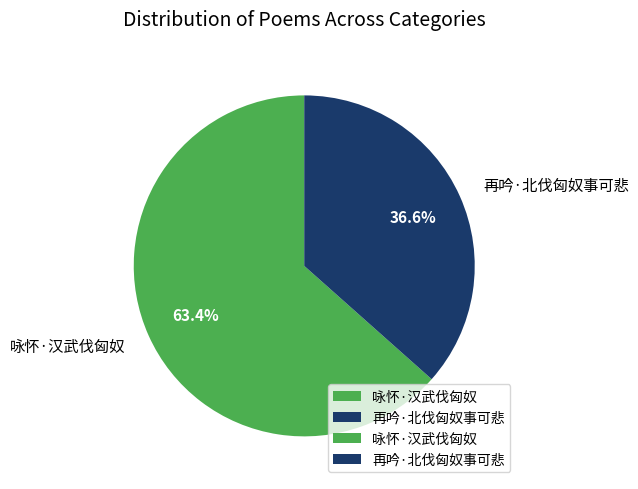

Which slice is the smallest?

再吟·北伐匈奴事可悲